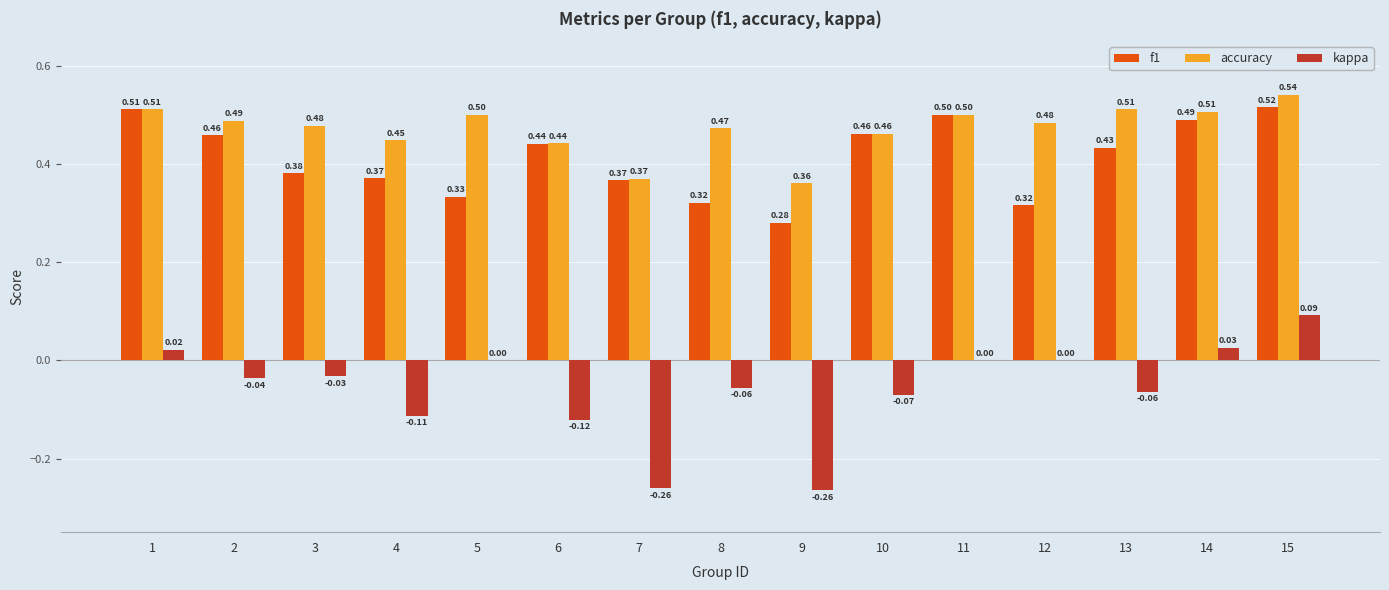

What is the sum of all f1 values?

6.2